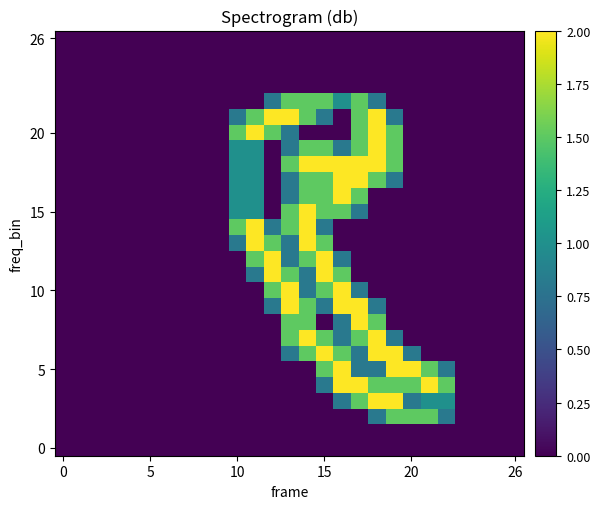

At how many categories does at least one series exceed 1?

13